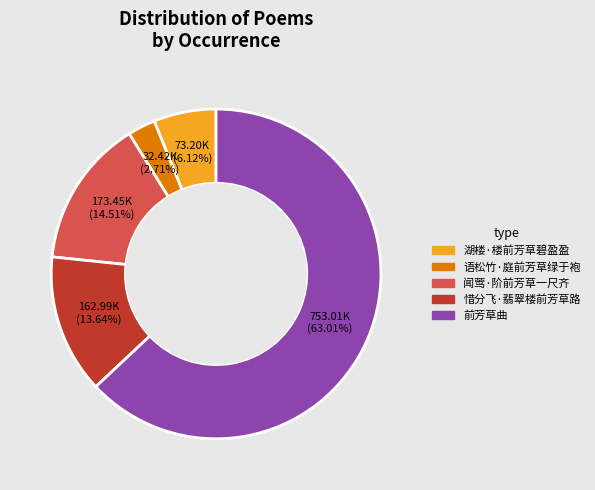

Which slice is the smallest?

语松竹·庭前芳草绿于袍